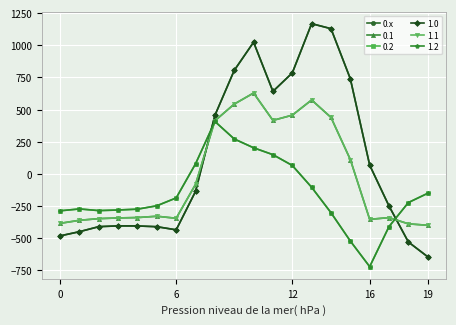

Reading left to right, what are all the values shown in this chart?

-482.0	-449.5	-410.3	-404.4	-404.9	-410.8	-435.0	-136.4	454.2	804.0	1023.2	640.9	784.4	1167.2	1128.3	739.0	67.6	-250.3	-529.6	-644.5